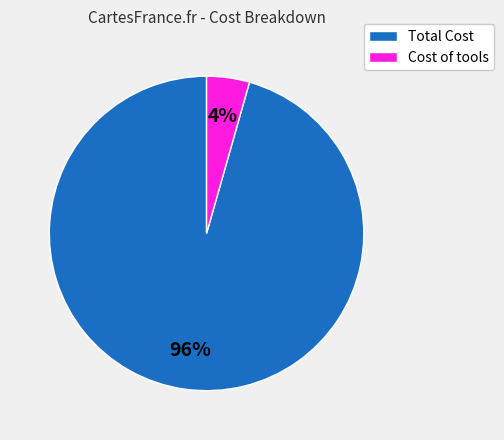

To the nearest percent, what is the average slice percentage?

50%